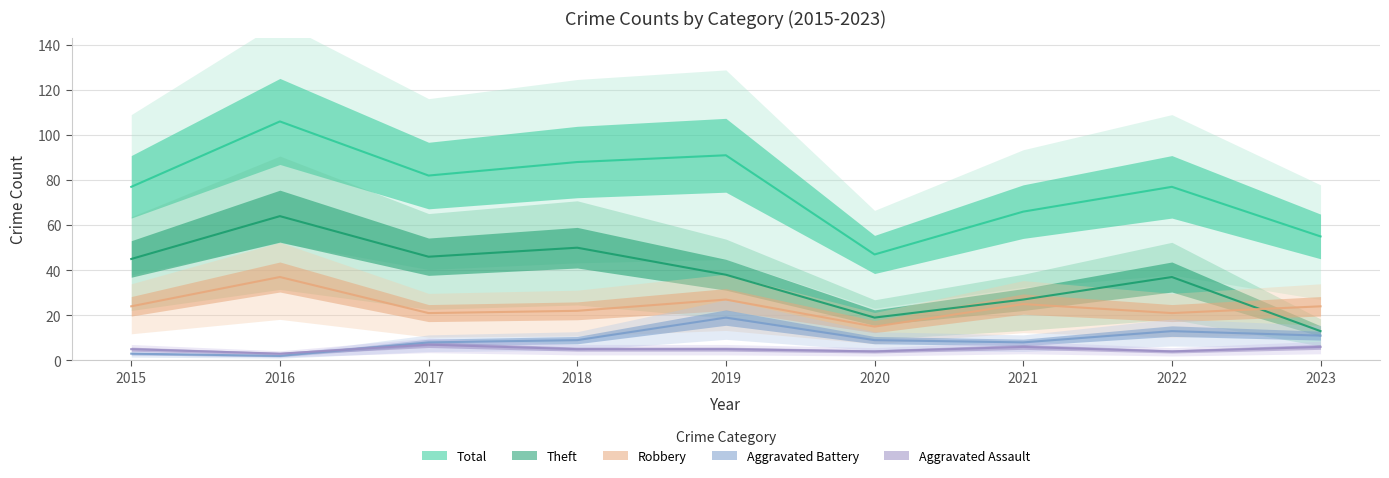

Rank the series at 2021 from lowest to highest value.

Aggravated Assault, Aggravated Battery, Robbery, Theft, Total